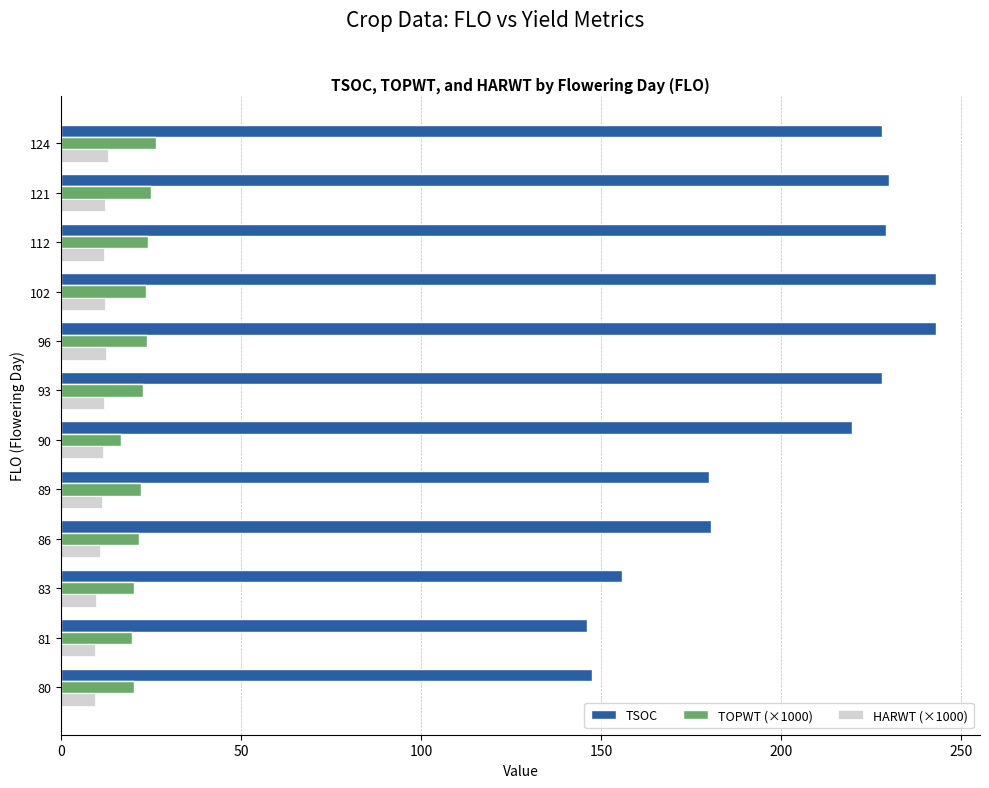

At how many categories does at least one series exceed 63?

12